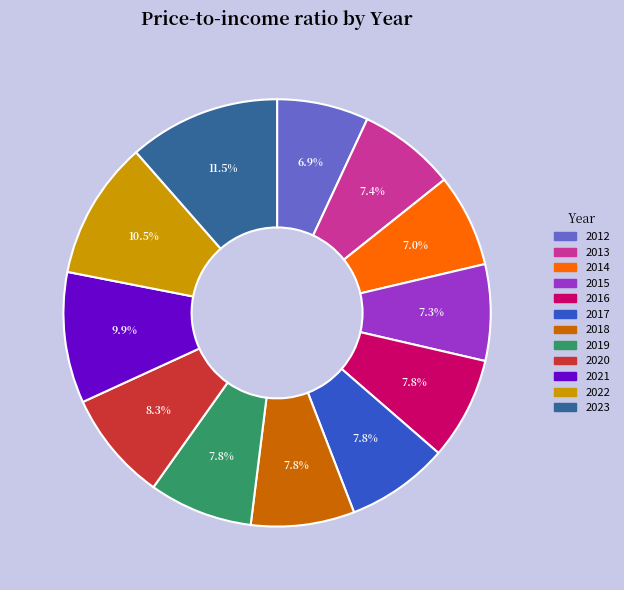

Do 2021 and 2022 together represent more than half of the pie?

No